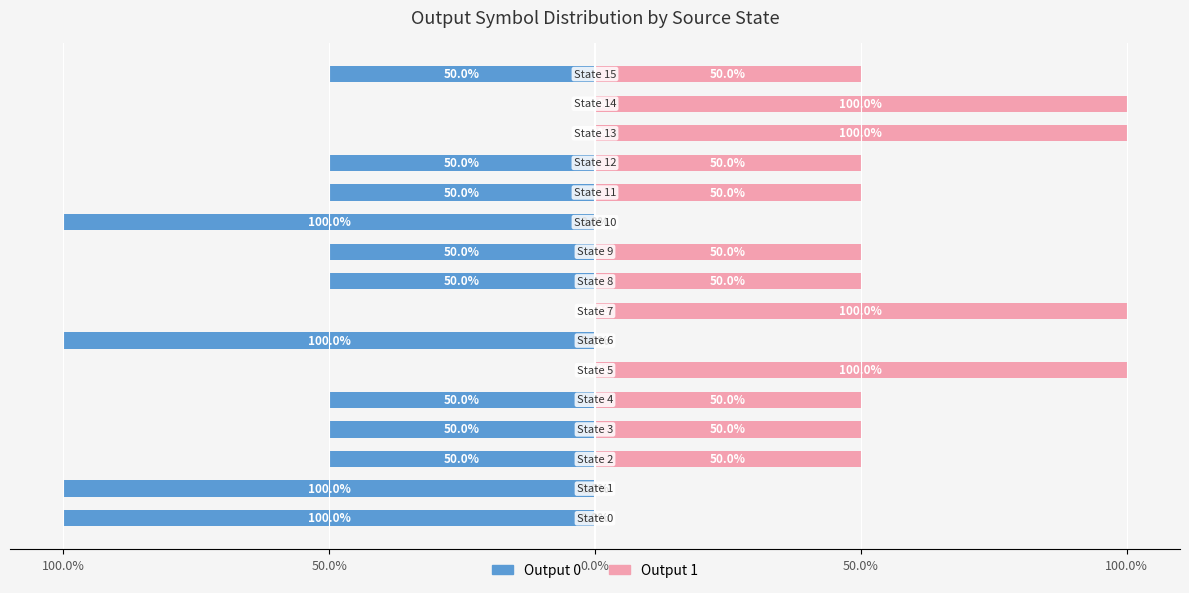

What is the average value of the Output 1 series?

50